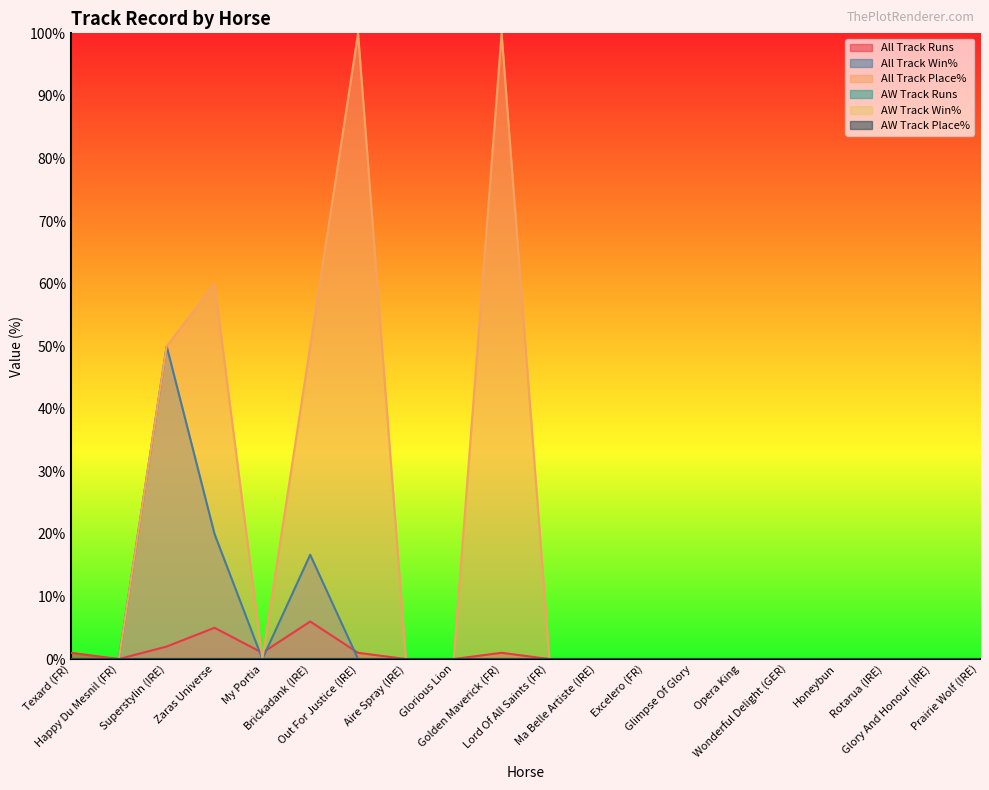

Does the chart display data point markers on the line(s)?

No